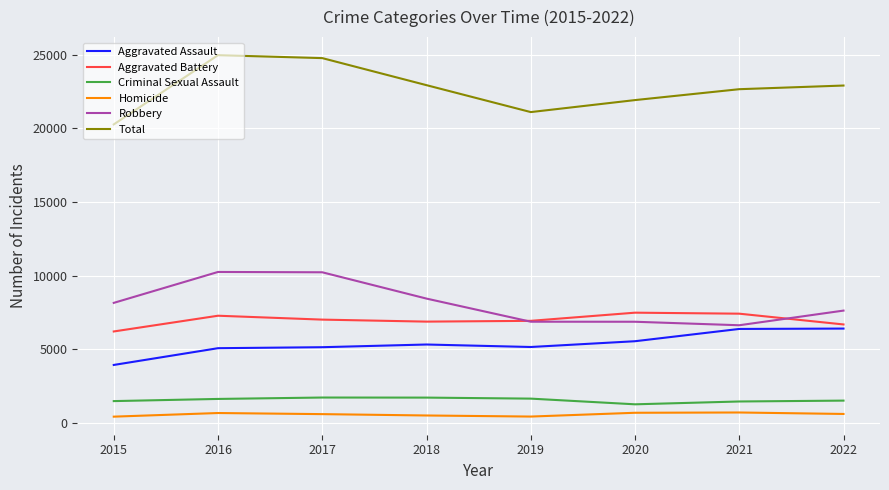

Does the chart have visible grid lines?

Yes